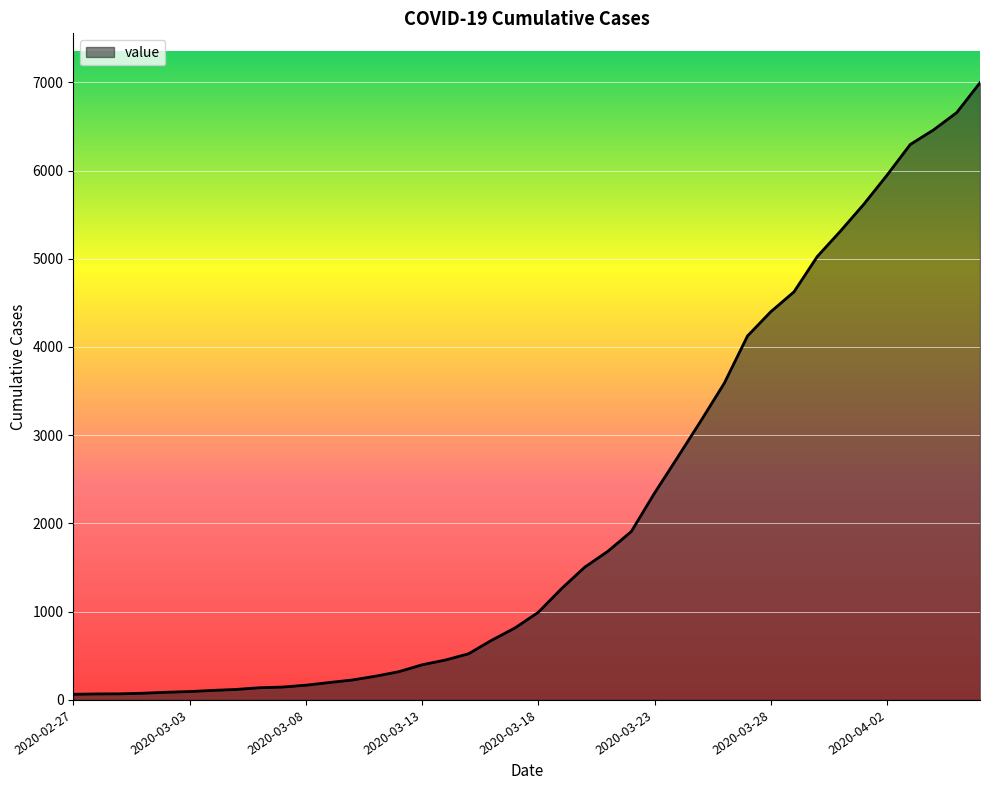

What is the difference between the second highest and second lowest values?

6589